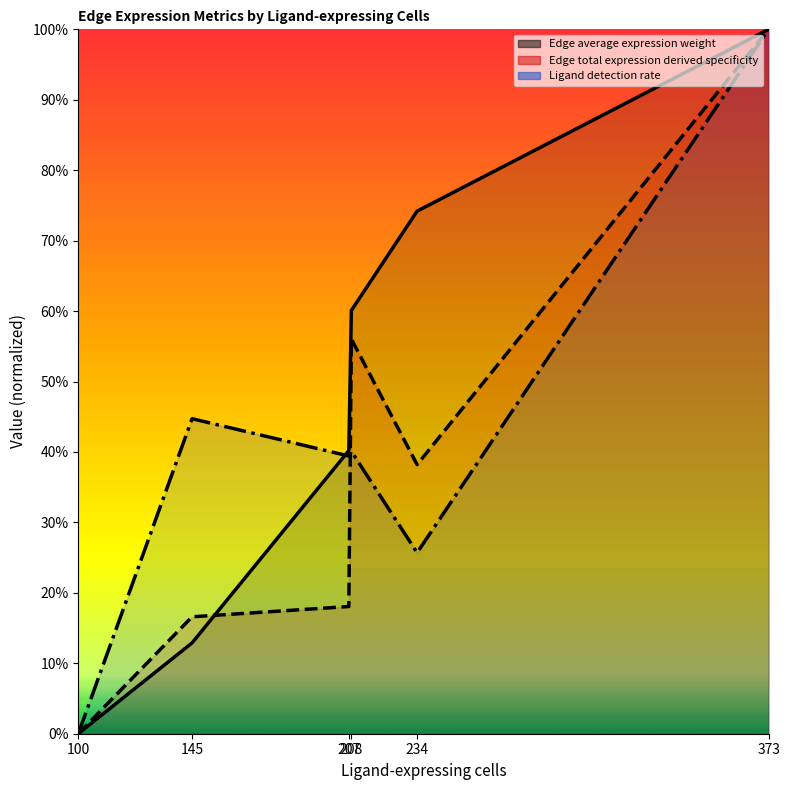

Which series has the largest total across all categories?

Edge average expression weight